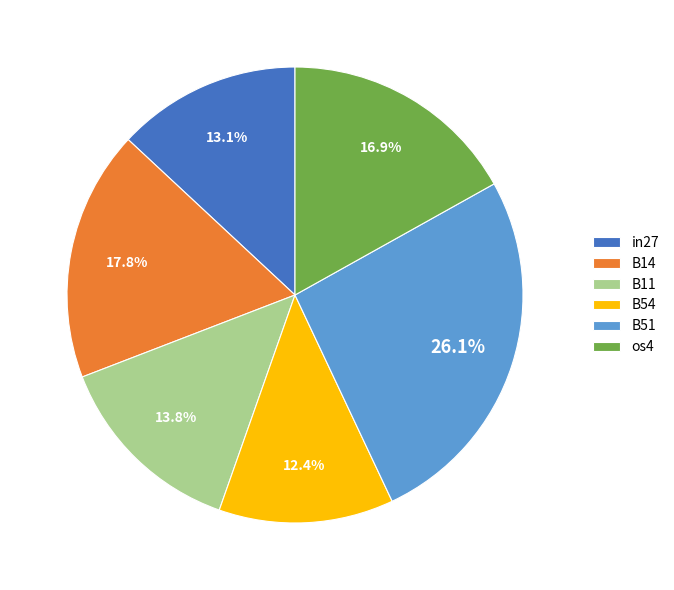

To the nearest percent, what is the average slice percentage?

17%